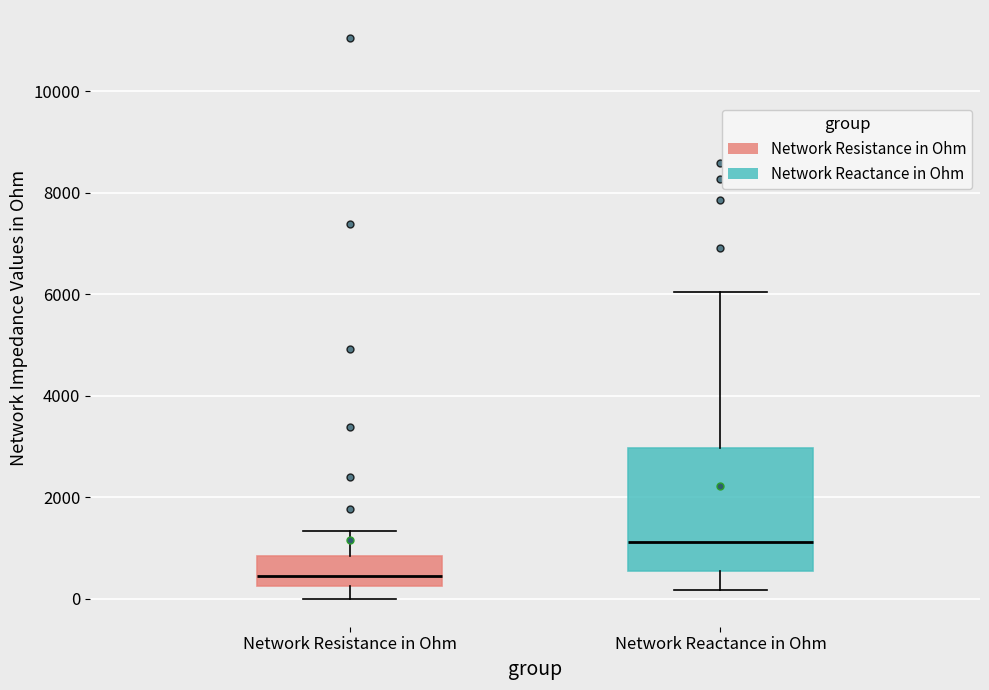

Where is the upper edge of the box for Network Resistance in Ohm on the y-axis? The values are not printed on the chart, so give them approximately, as read against the axis.

800